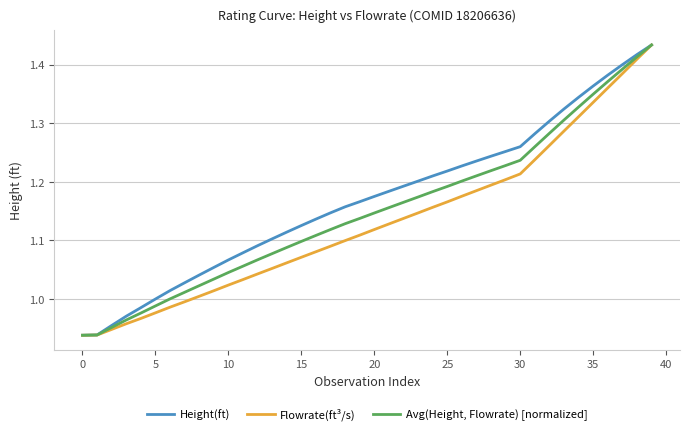

Rank the series by their average value, from highest to lowest.

Height(ft), Avg(Height, Flowrate) [normalized], Flowrate(ft³/s)